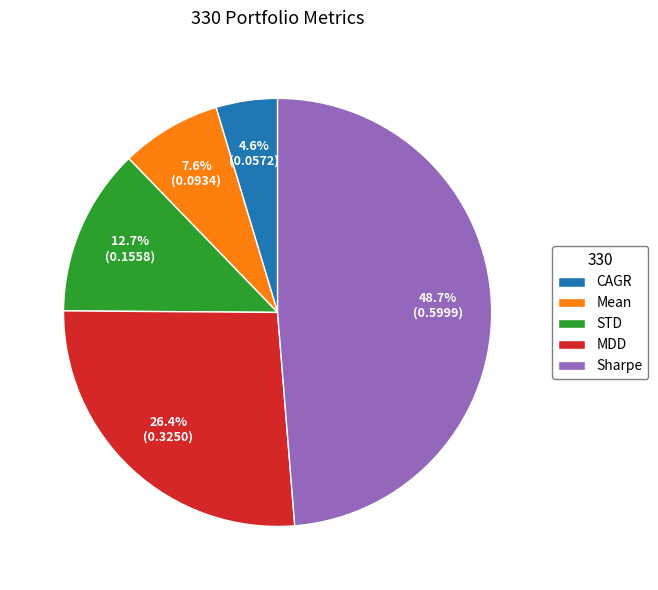

Which category has the biggest portion of the pie?

Sharpe